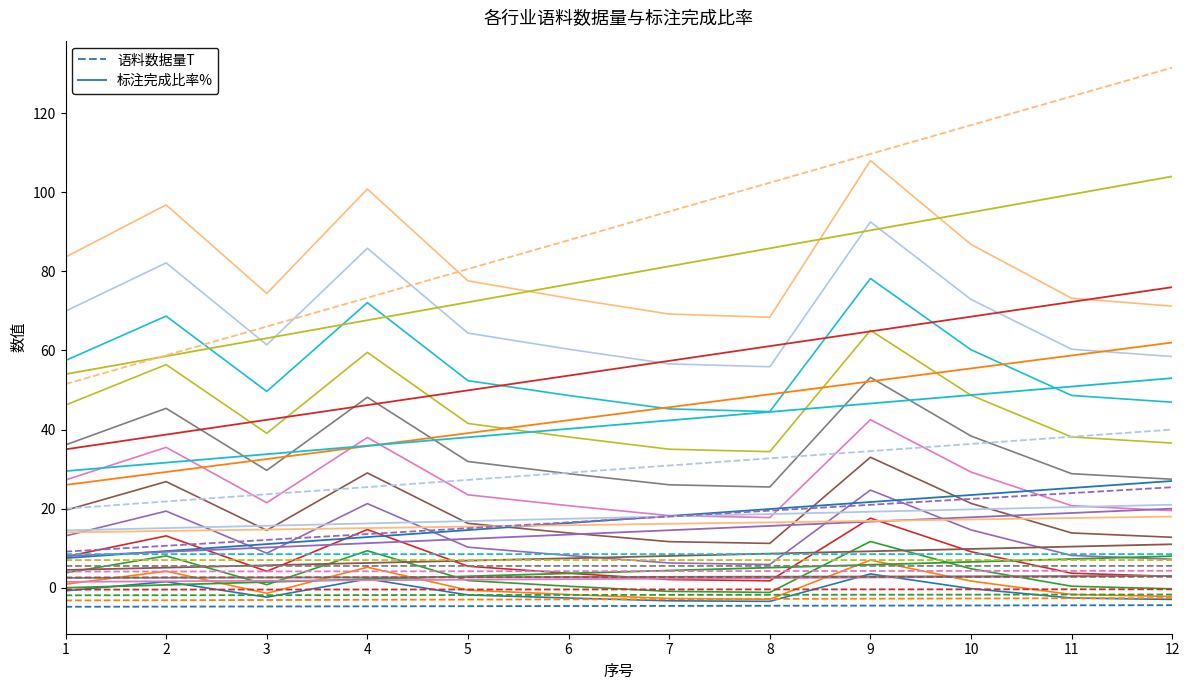

Count the number of categories in the chart.

12